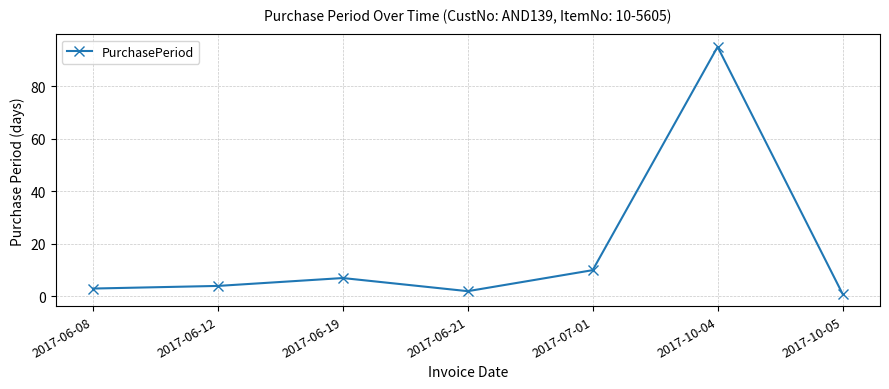

Is it true that the value at 2017-06-19 is 7?

True